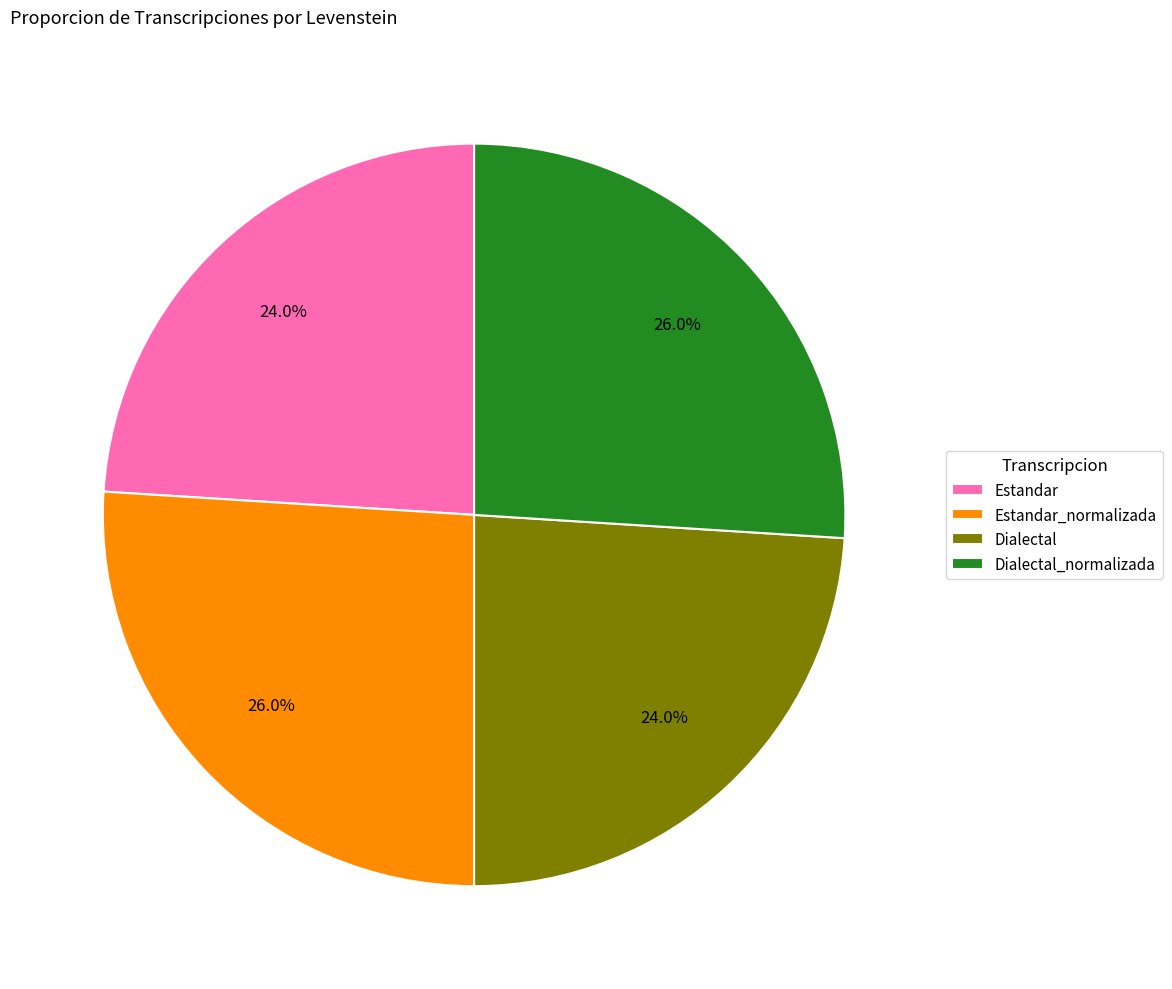

Does Estandar represent more than half of the total?

No